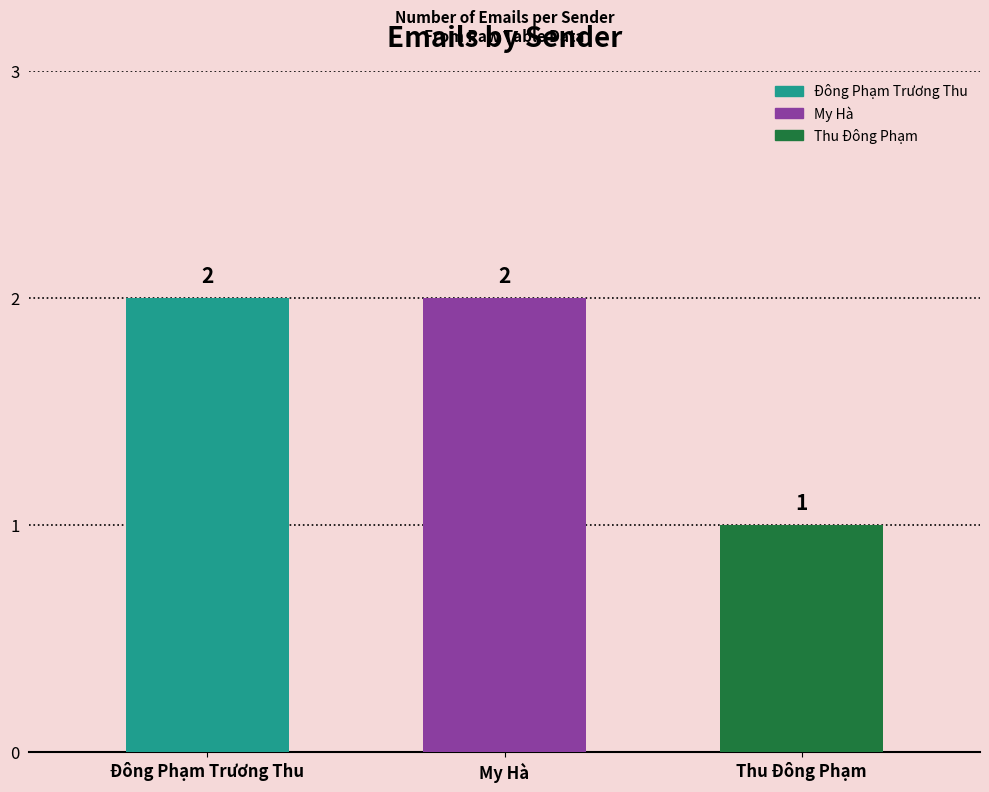

Which category has the highest value across all series?

Đông Phạm Trương Thu